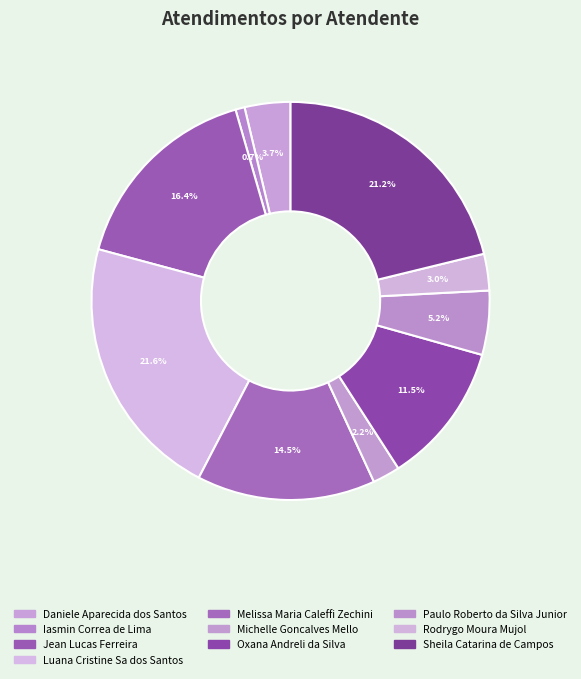

Combined, do Luana Cristine Sa dos Santos and Michelle Goncalves Mello account for over 50%?

No